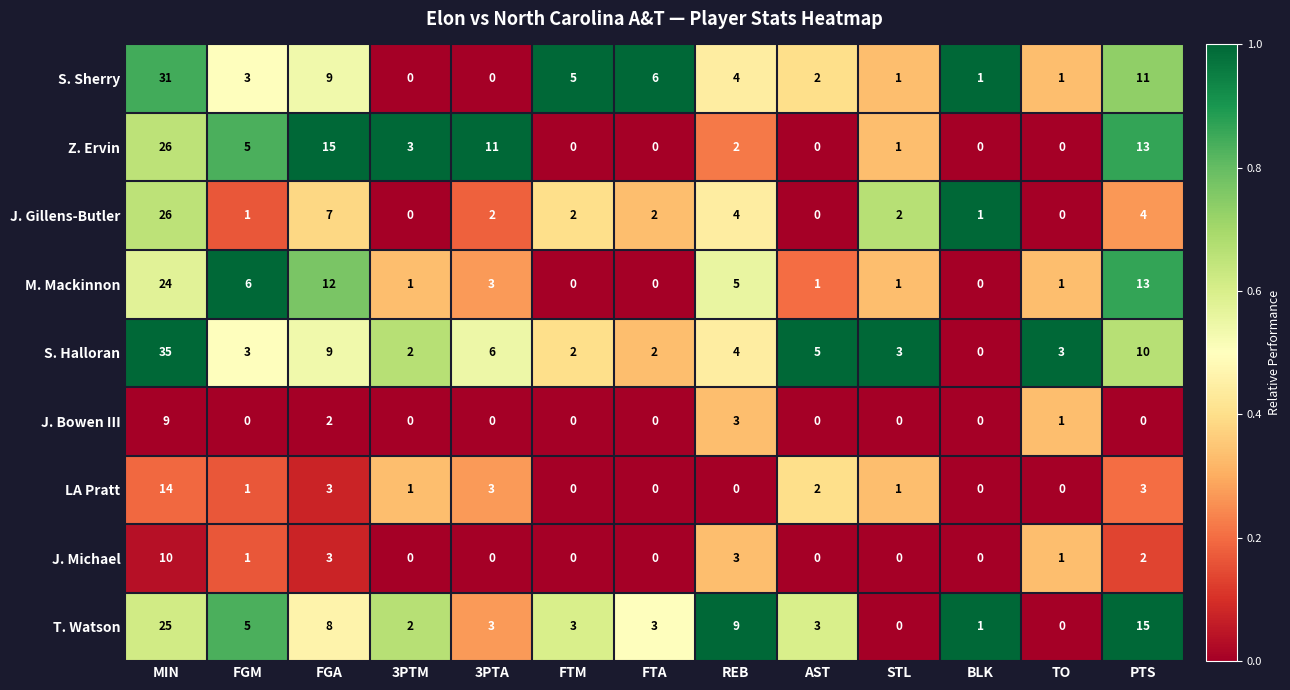

What is the sum of all S. Sherry values?

74